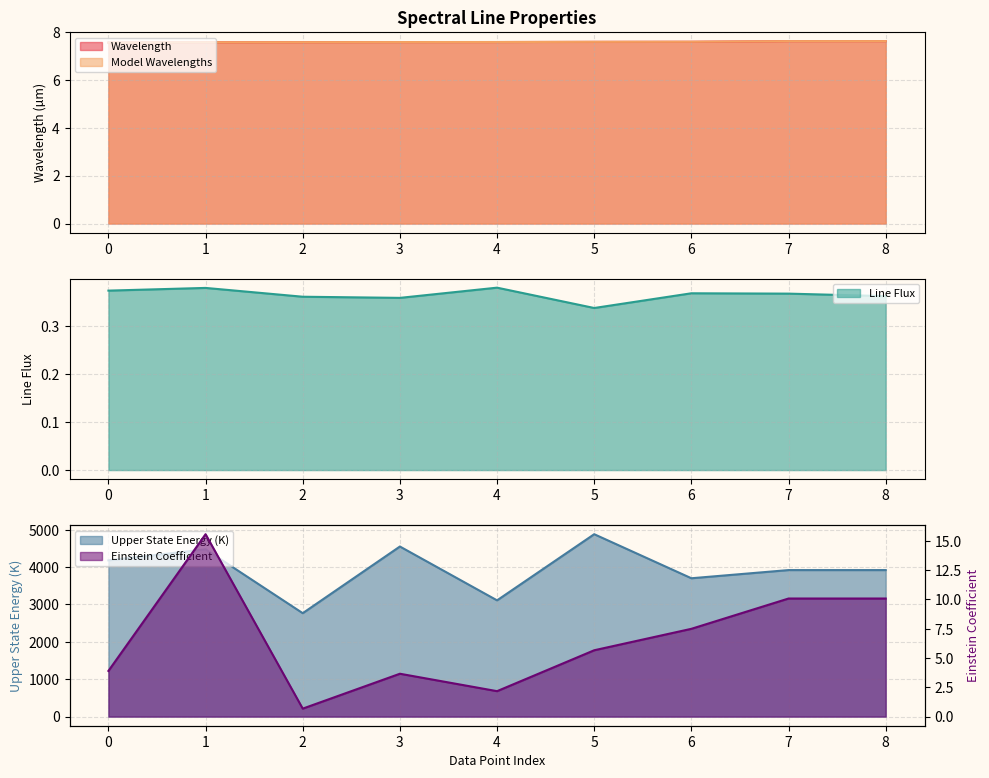

Reading right to left, list all the values displayed in this chart.

Wavelength: 7.6	7.6	7.6	7.6	7.6	7.6	7.6	7.6	7.6
Model Wavelengths: 7.6	7.6	7.6	7.6	7.6	7.6	7.6	7.6	7.6
Line Flux: 0.4	0.4	0.4	0.3	0.4	0.4	0.4	0.4	0.4
Upper State Energy (K): 3919.3	3919.5	3700.8	4879.1	3109.6	4549.8	2766.5	4474.5	4179.2
Einstein Coefficient: 10.1	10.1	7.5	5.7	2.2	3.7	0.7	15.6	3.9